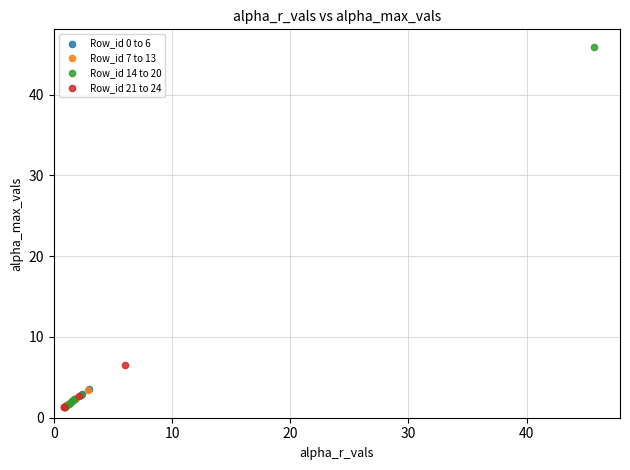

Which series reaches the maximum Y coordinate?

Row_id 14 to 20